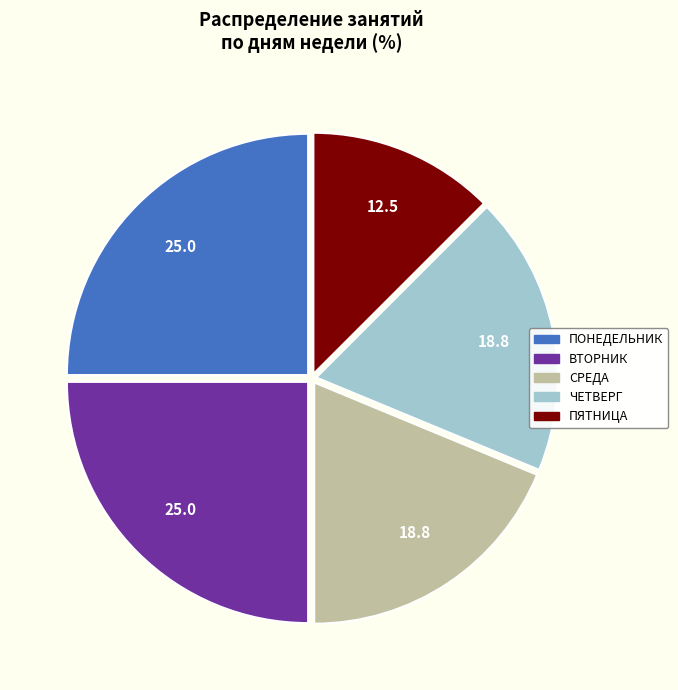

How many slices are in this pie chart?

5